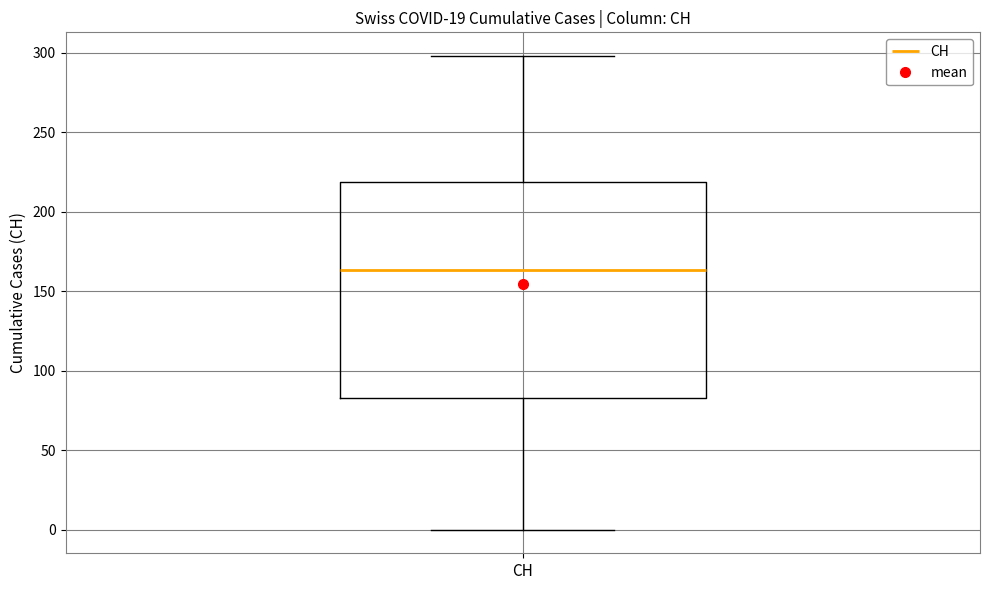

Read this box plot against the y-axis: the position of the median line, the range covered by the box, and the ends of both whiskers. The values are not printed on the chart, so give them approximately, as read against the axis.

median 165, box 85 to 220, whiskers 0 to 300